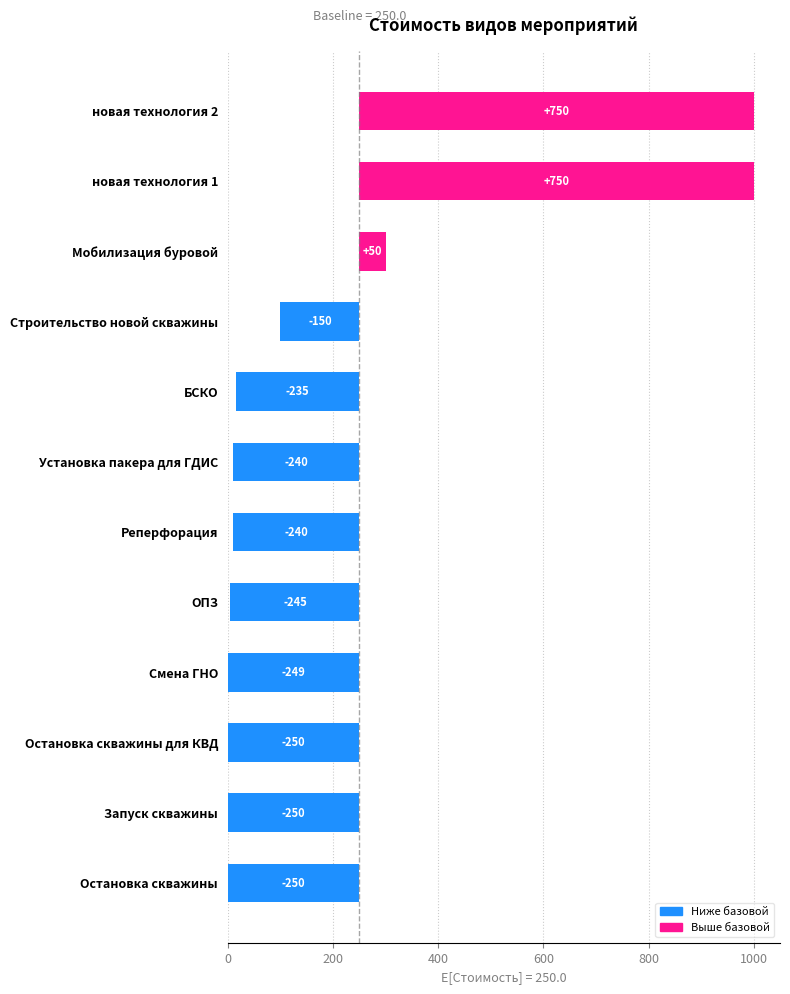

What is the change in value from Остановка скважины для КВД to Смена ГНО?

-1